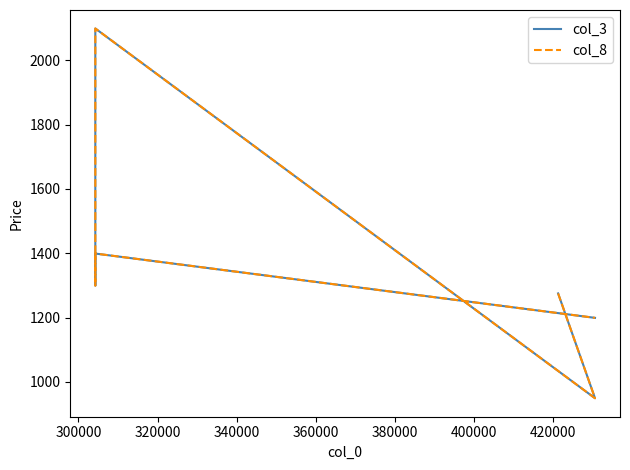

What are all the series names shown in the legend?

col_3, col_8